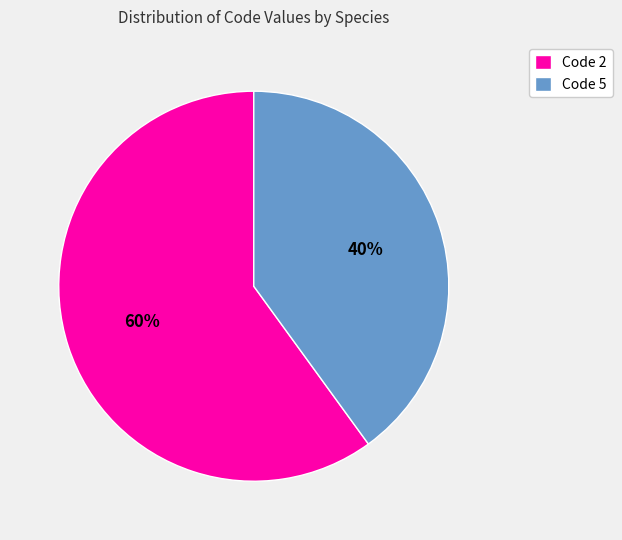

To the nearest percent, what is the difference between the largest and smallest slice percentages?

20%